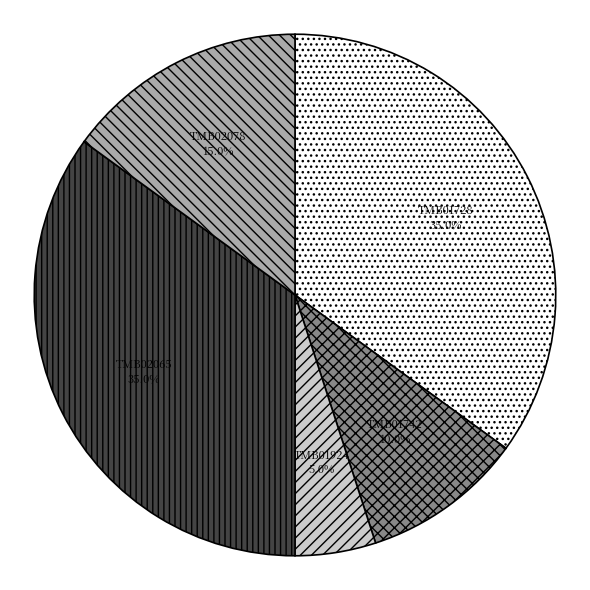

How many segments does this pie chart have?

5